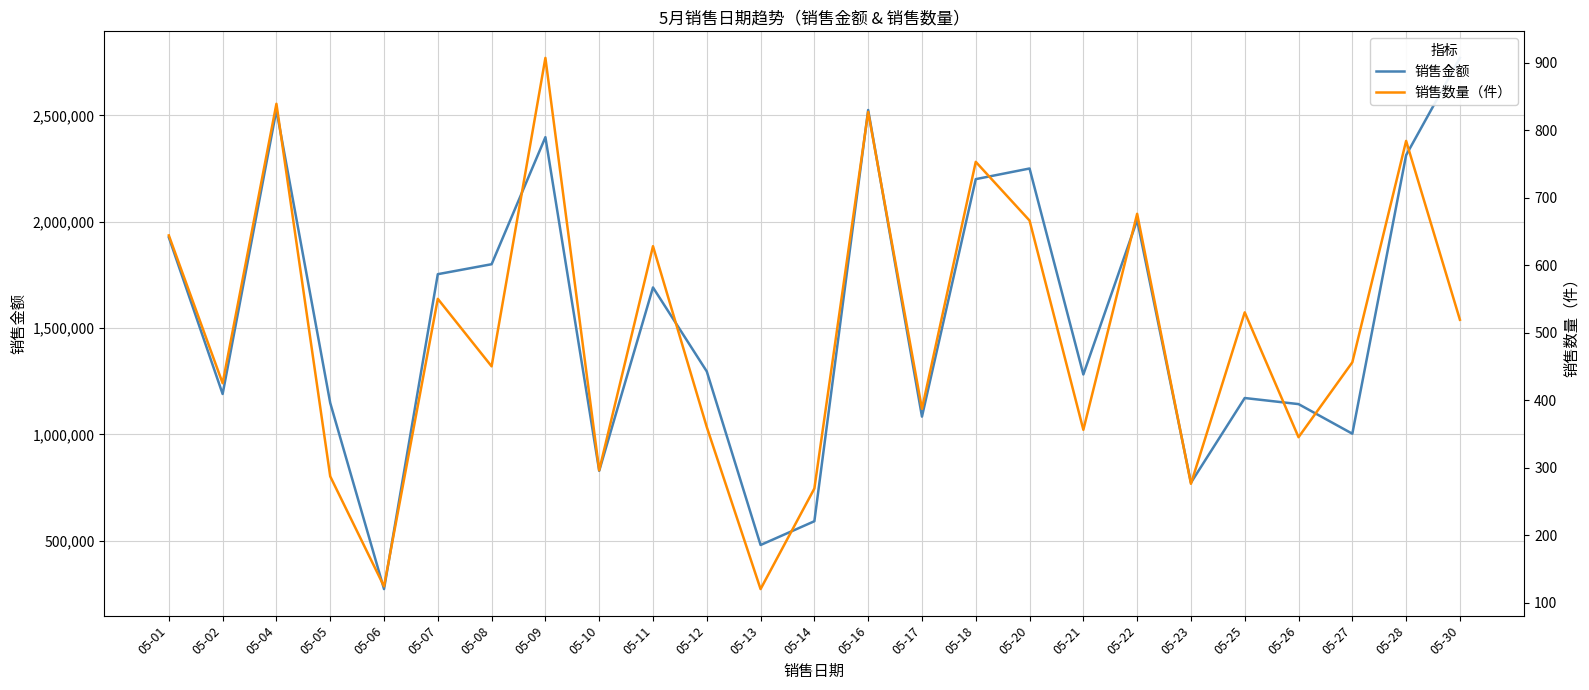

Does the chart have visible grid lines?

Yes